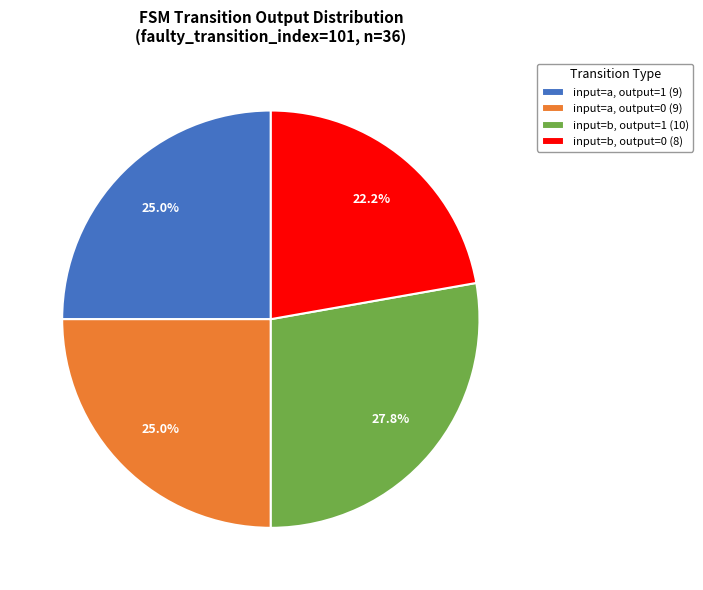

What portion of the pie excludes input=a, output=0 (9)?

75.0%